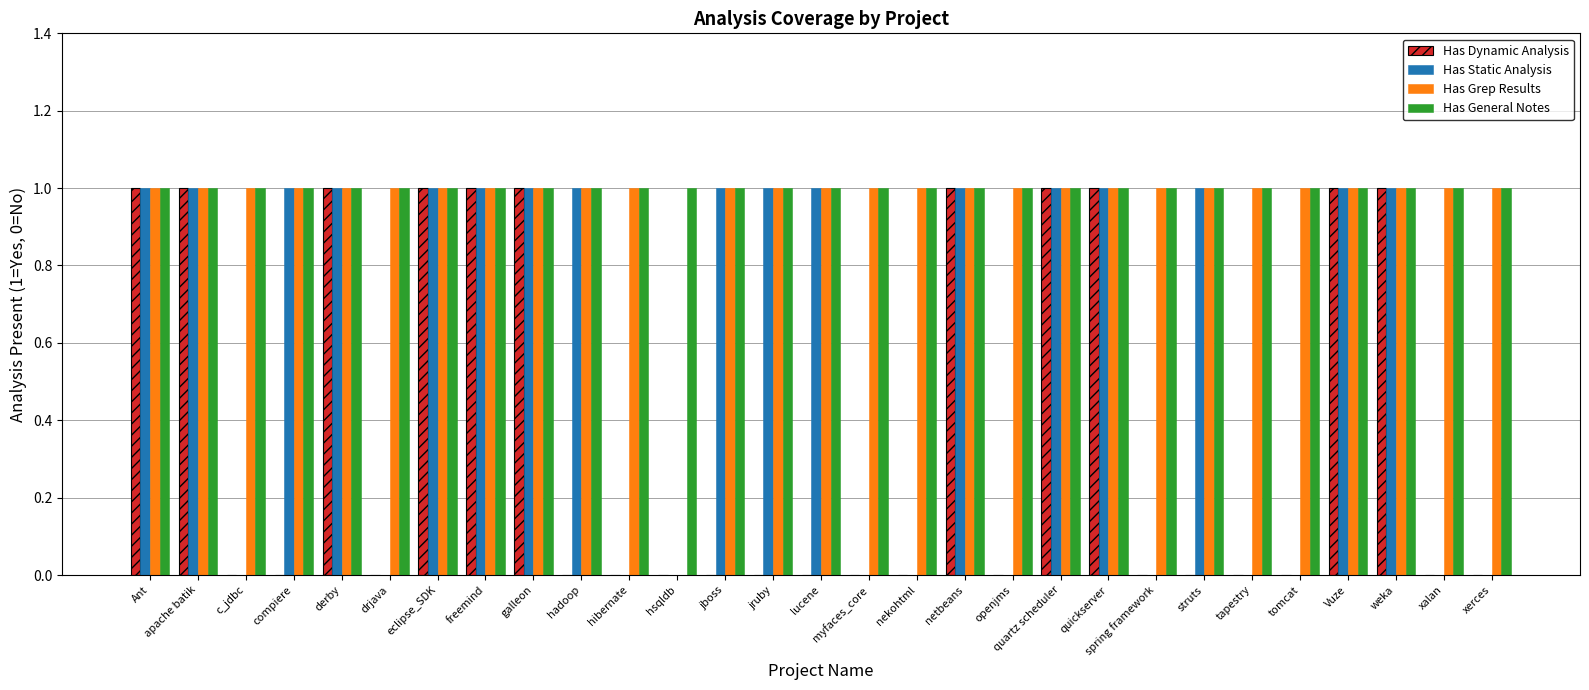

What is the total value across all series at Ant?

4